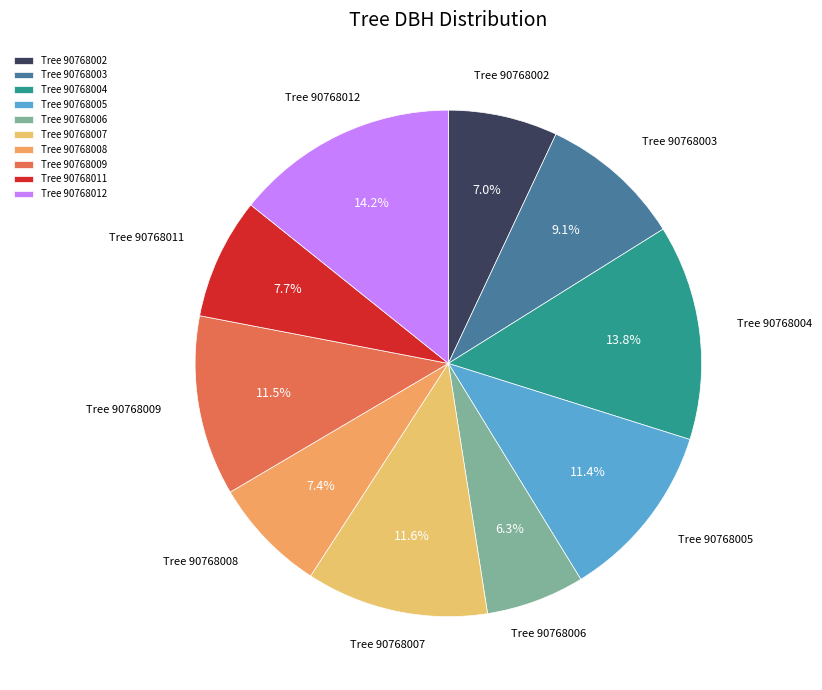

What portion of the pie excludes Tree 90768007?

88.4%